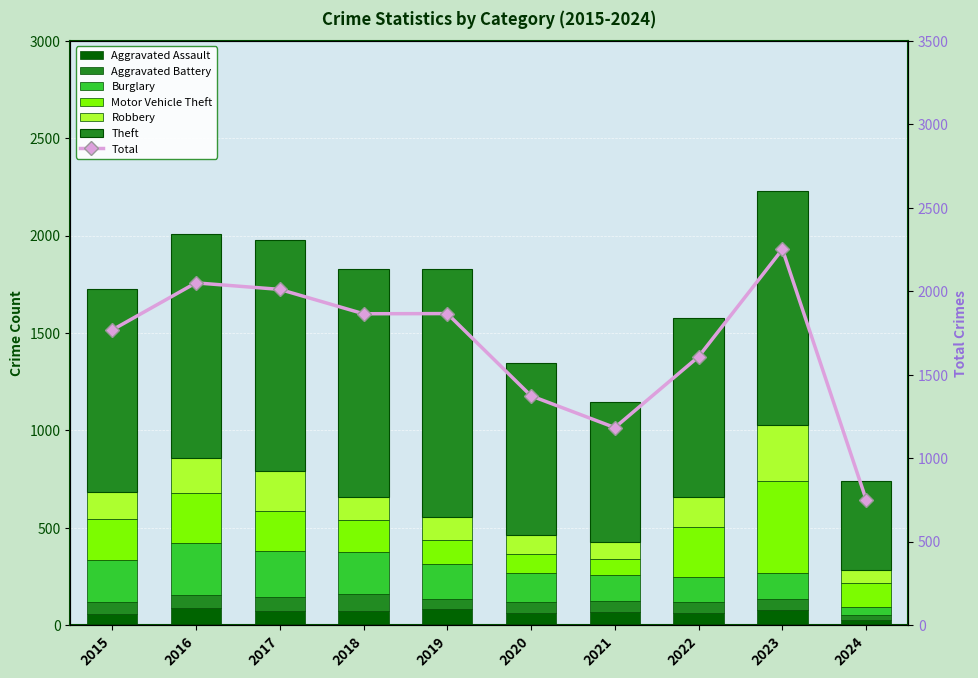

The value of Aggravated Assault at 2020 is 111. True or false?

False